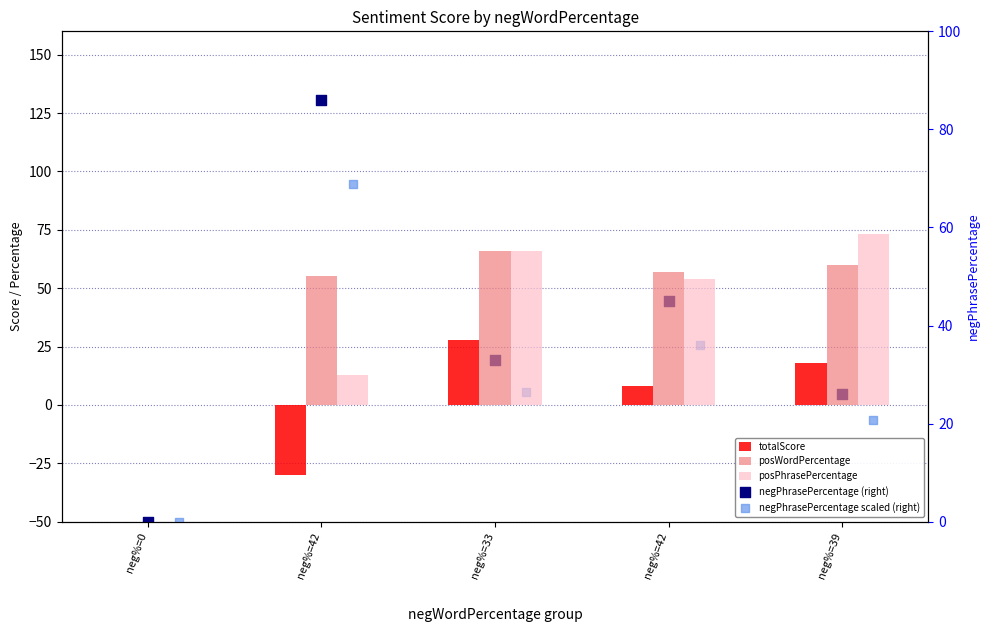

At which category is the sum across all series the highest?

neg%=33